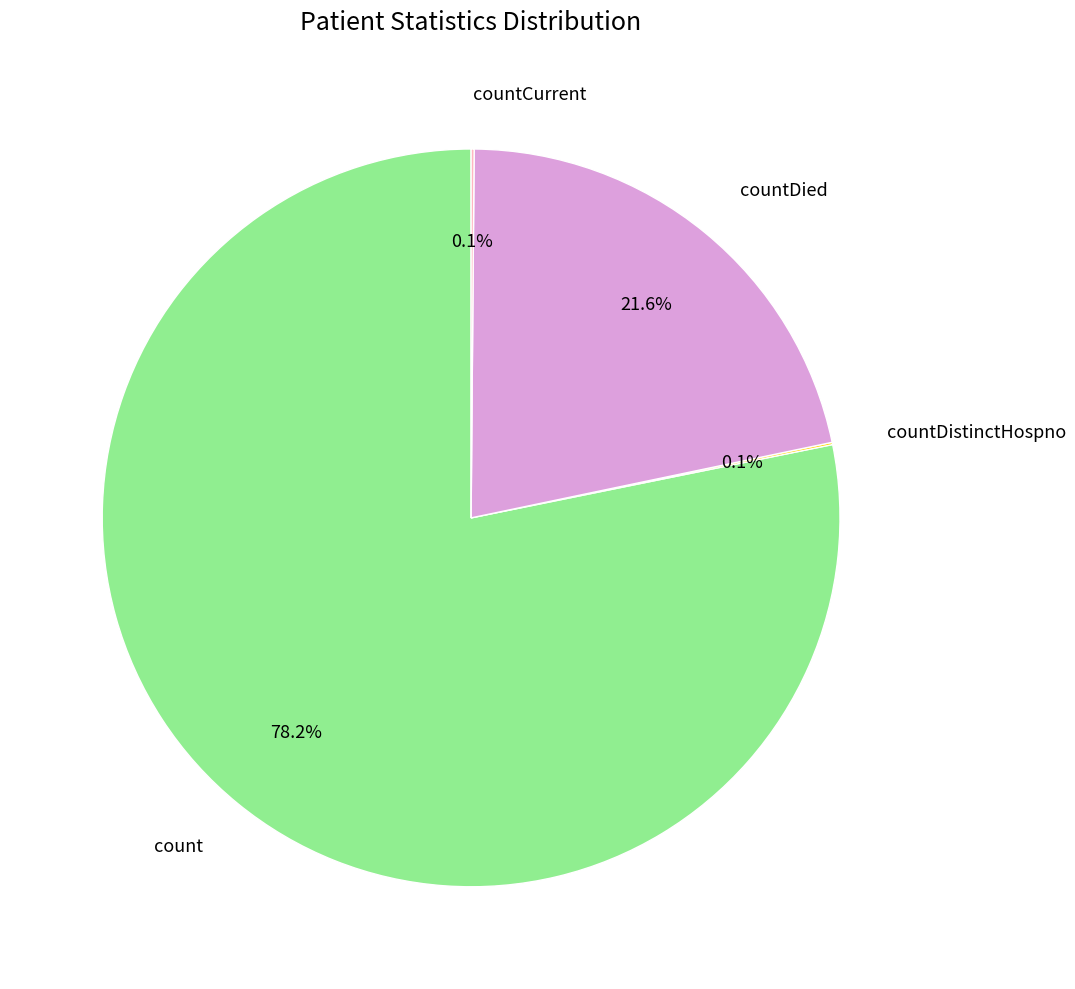

What is the majority slice?

count